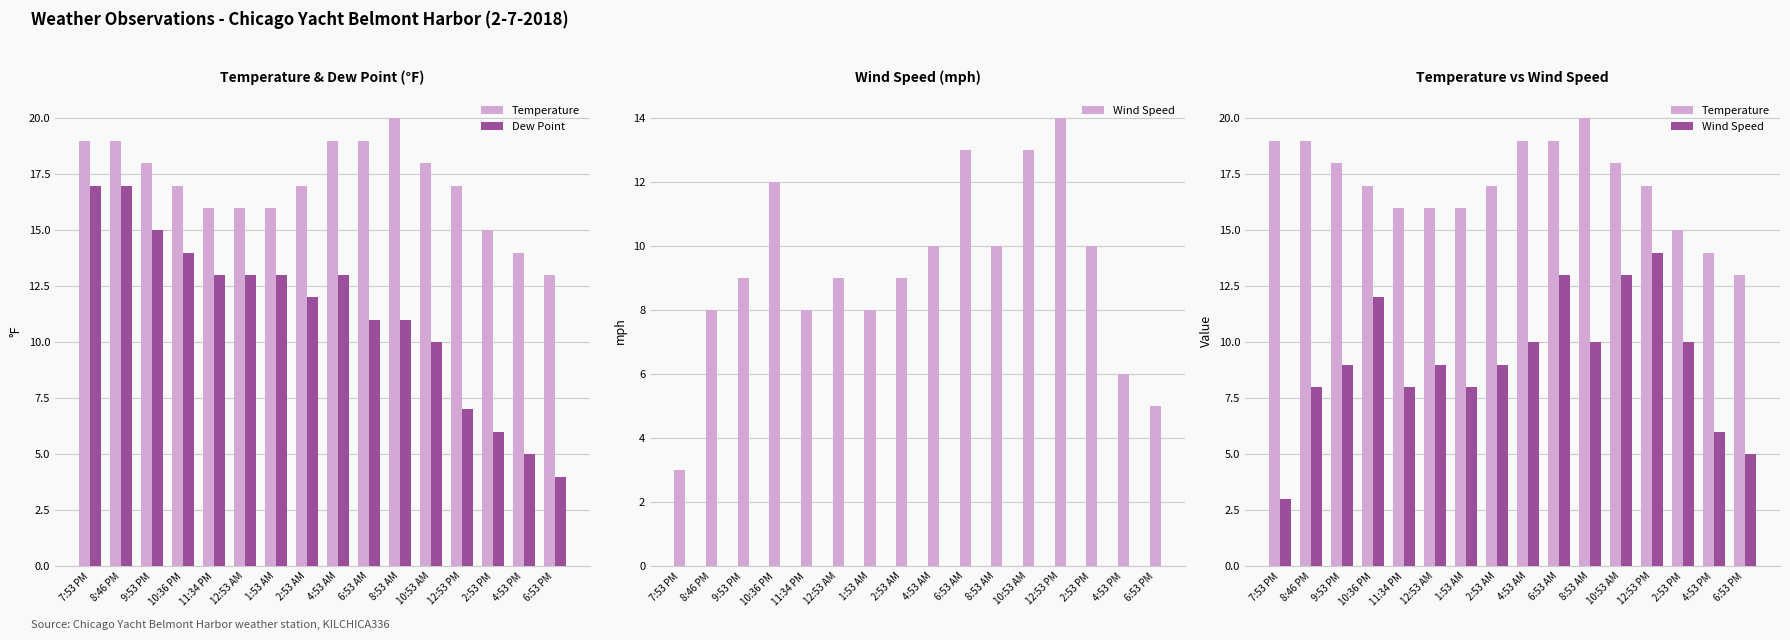

Which series has the largest total across all categories?

Temperature